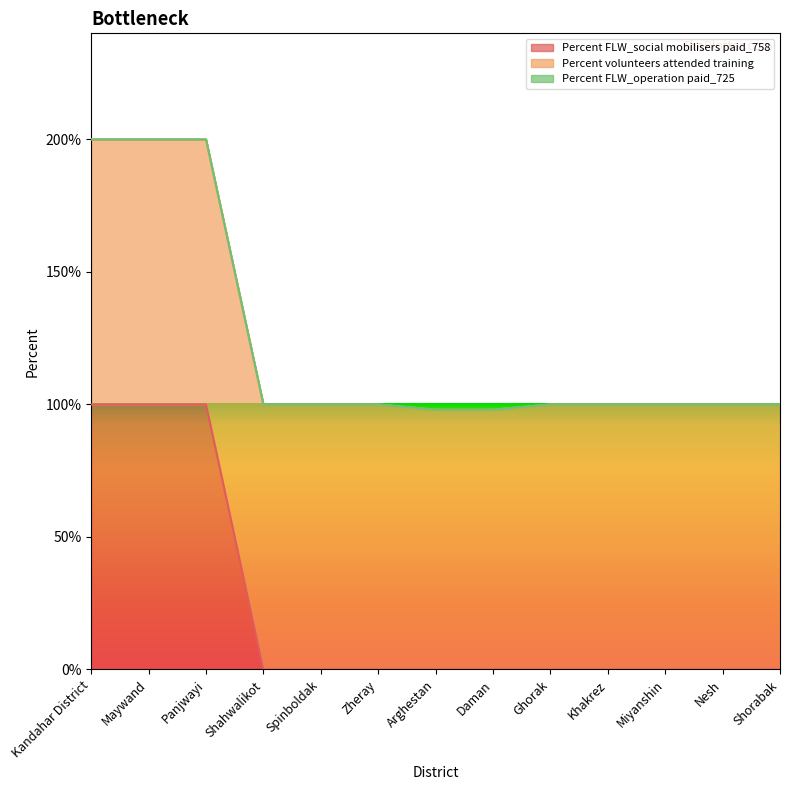

True or false: Percent FLW_operation paid_725 has more than 2 interior local peaks.

False